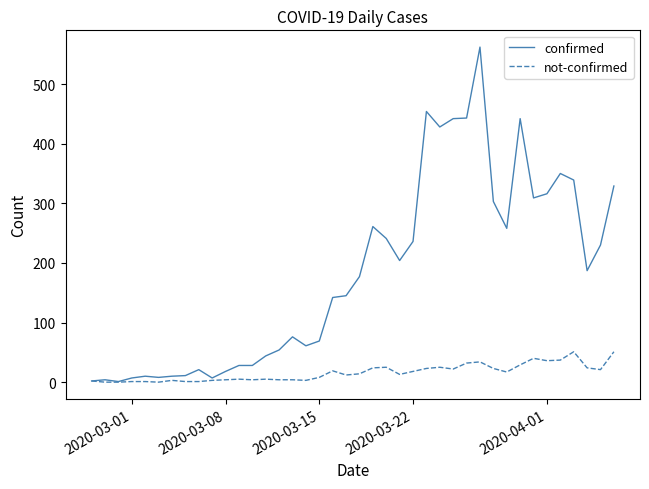

Which series has the widest spread of values?

confirmed